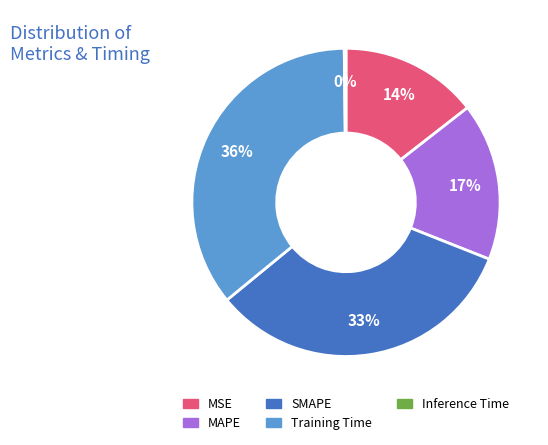

Which category has the biggest portion of the pie?

Training Time